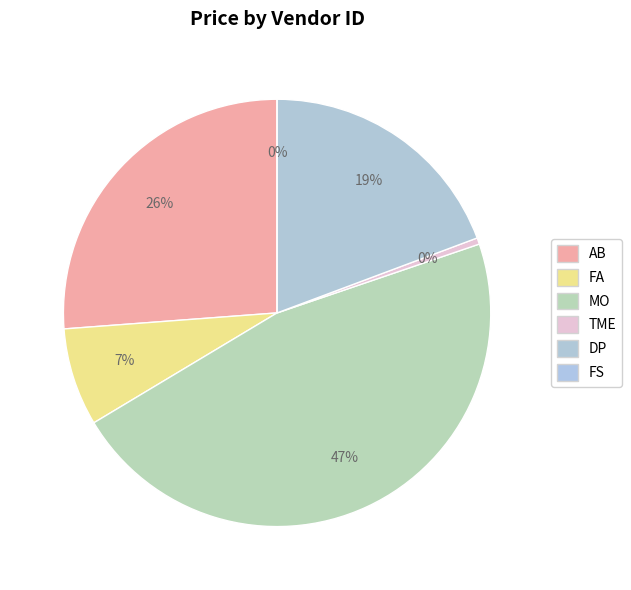

Is it true that DP is 26% of the pie?

False